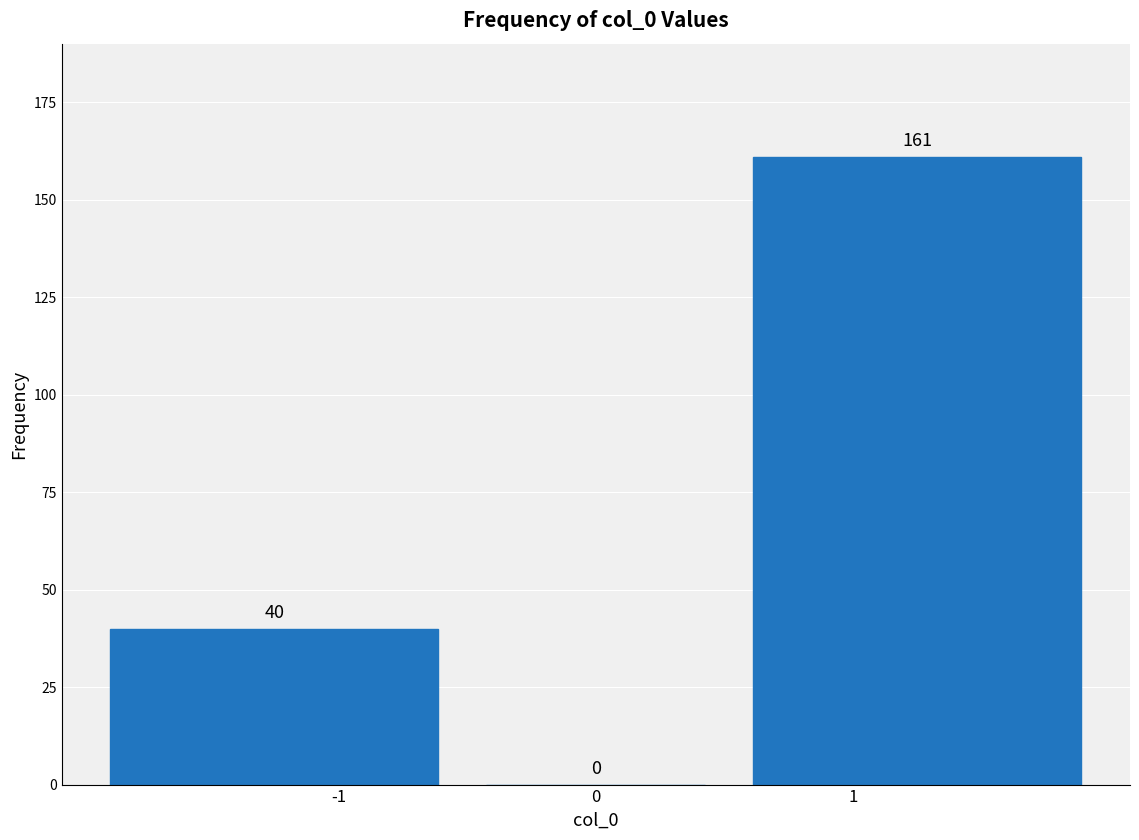

How tall is the bar that spans -2.0 to -0.5 on the x-axis?

40